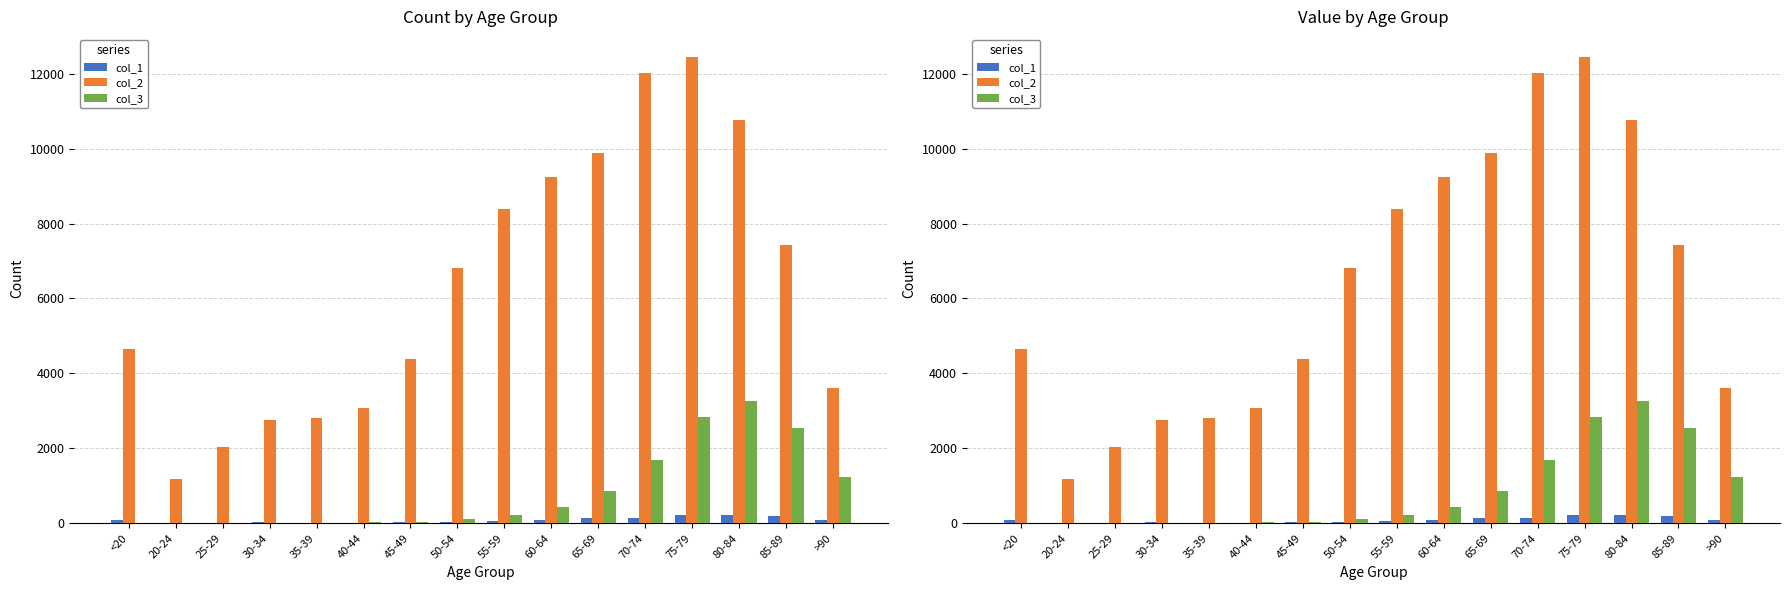

What is the value of the col_2 bar at the 6th from the left?

3078